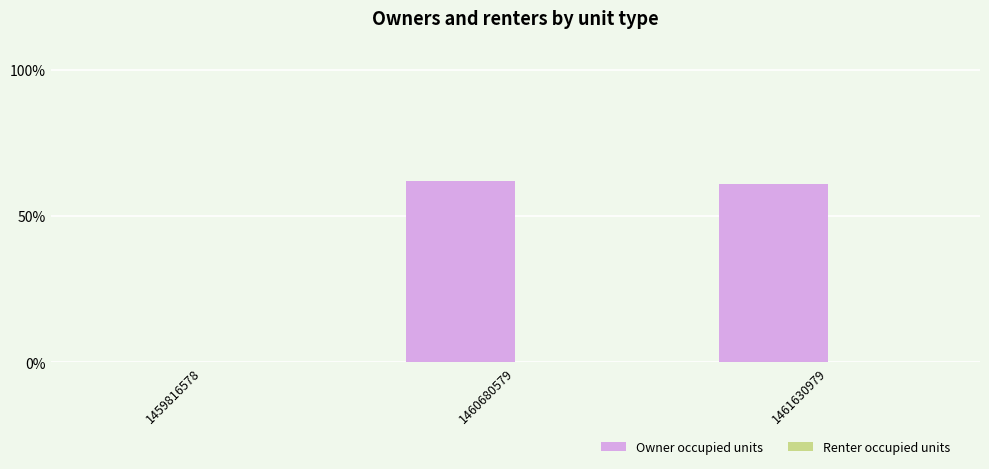

What is the sum of all values?

123